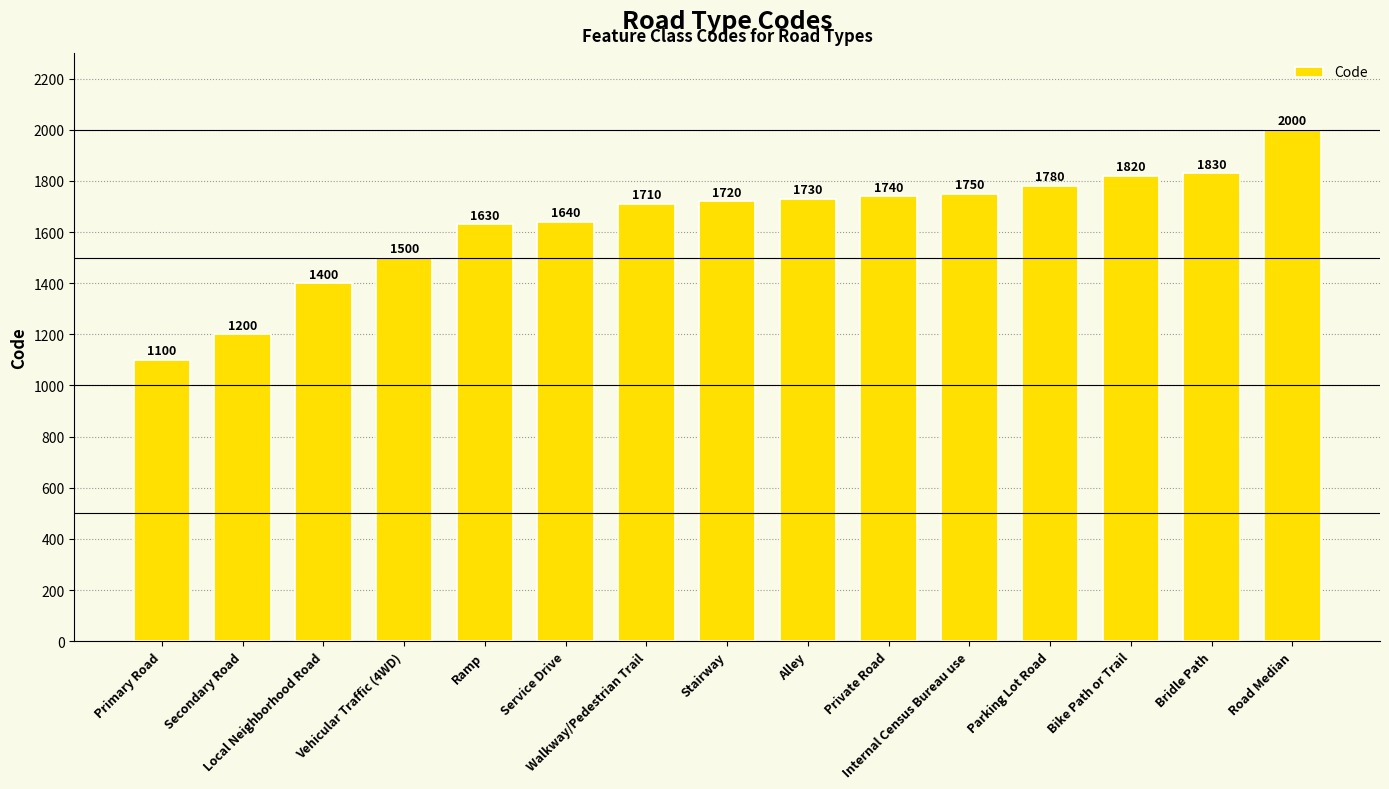

What is the difference between the maximum and minimum values?

900